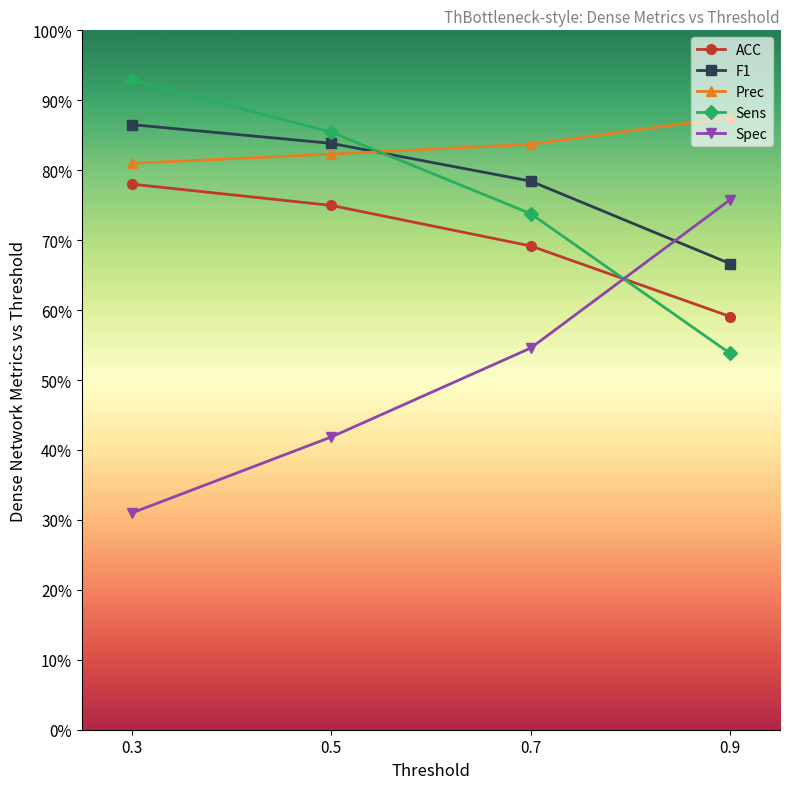

How many times do ACC and Spec cross each other?

1